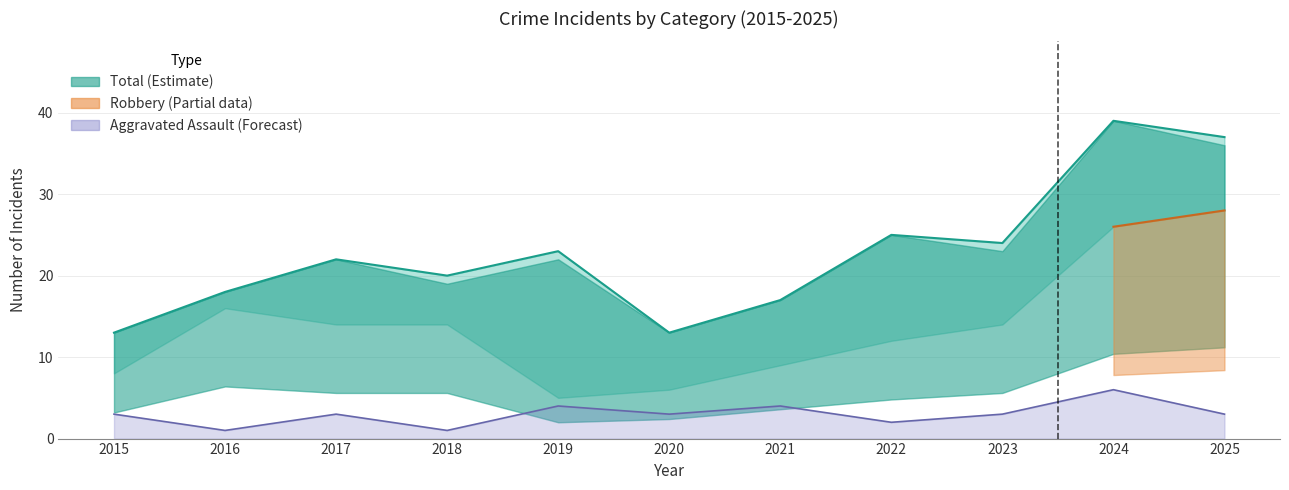

Which series has the largest total across all categories?

Total